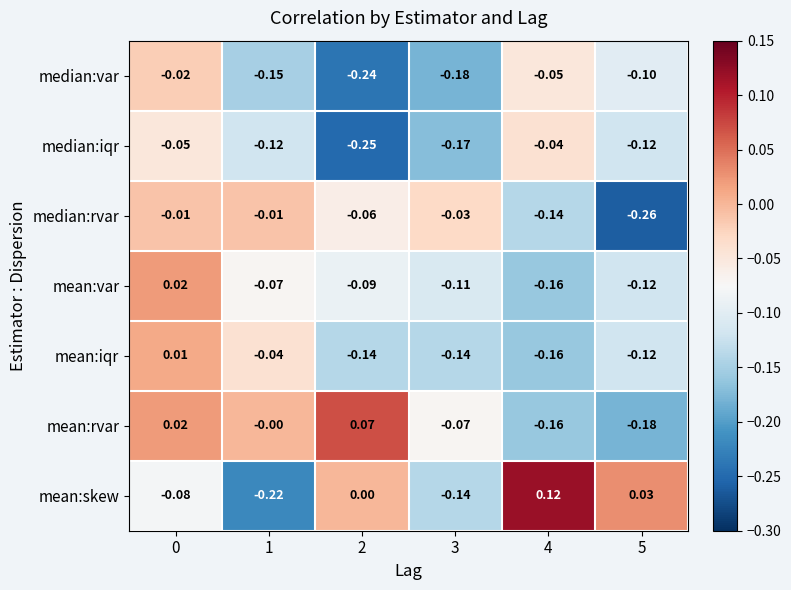

Which series changed the most between 0 and 2?

median:var